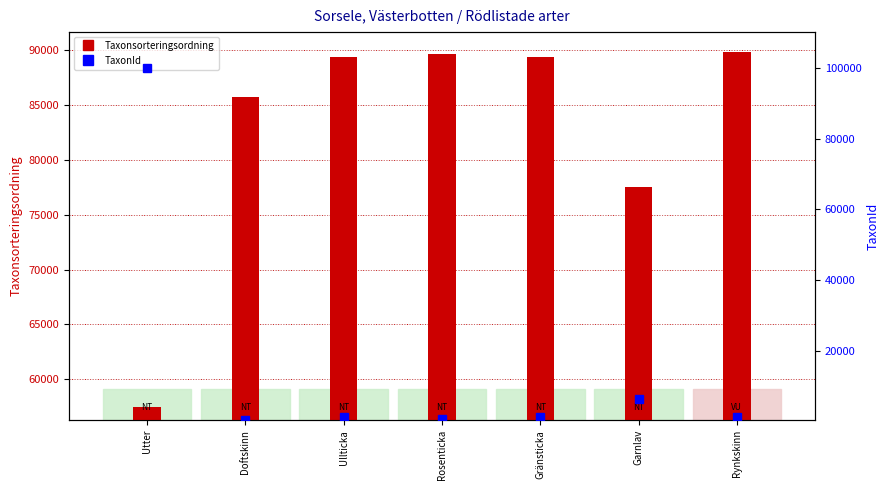

List the labels in order of TaxonId value, largest first.

Utter, Garnlav, Rynkskinn, Gränsticka, Ullticka, Rosenticka, Doftskinn